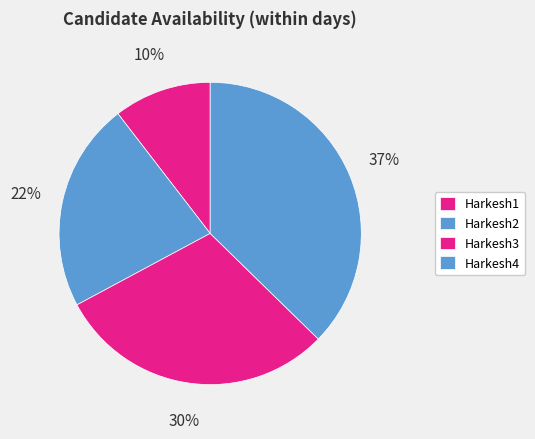

To the nearest percent, what is the difference between the largest and smallest slice percentages?

27%